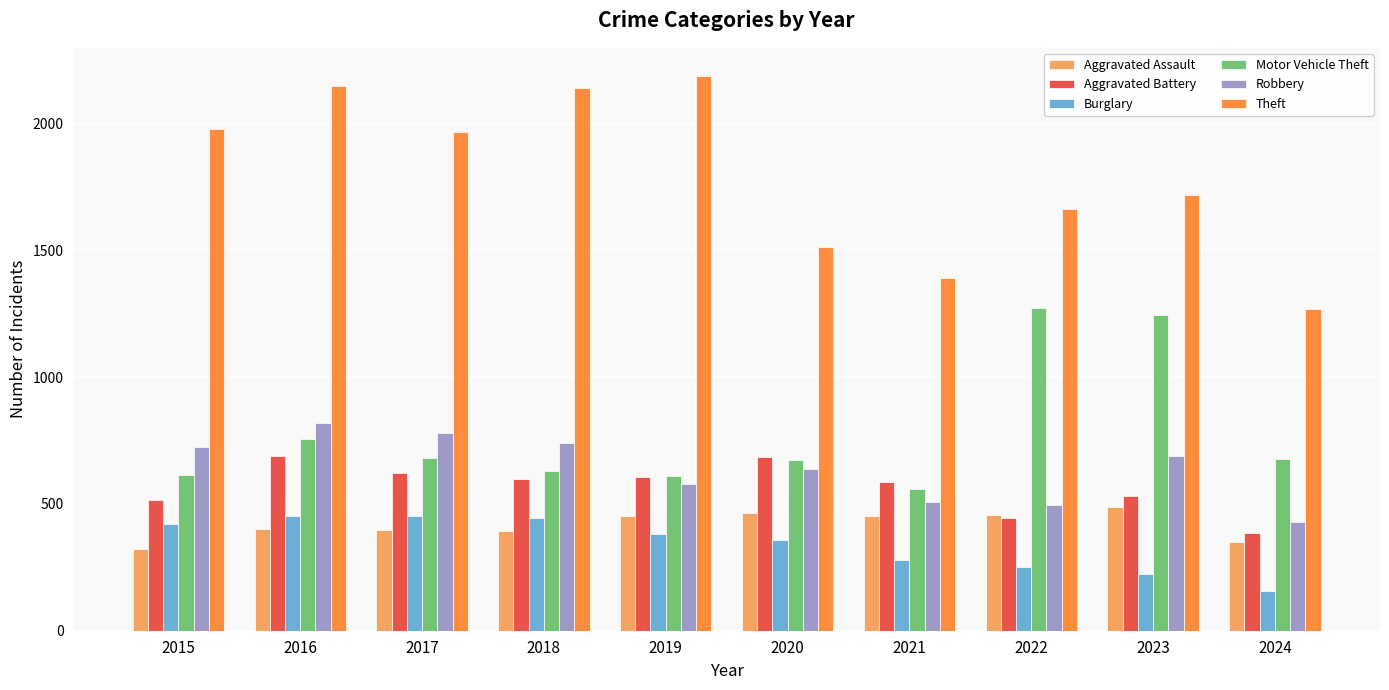

Read the Theft value at 2023, to the nearest 10.

1720